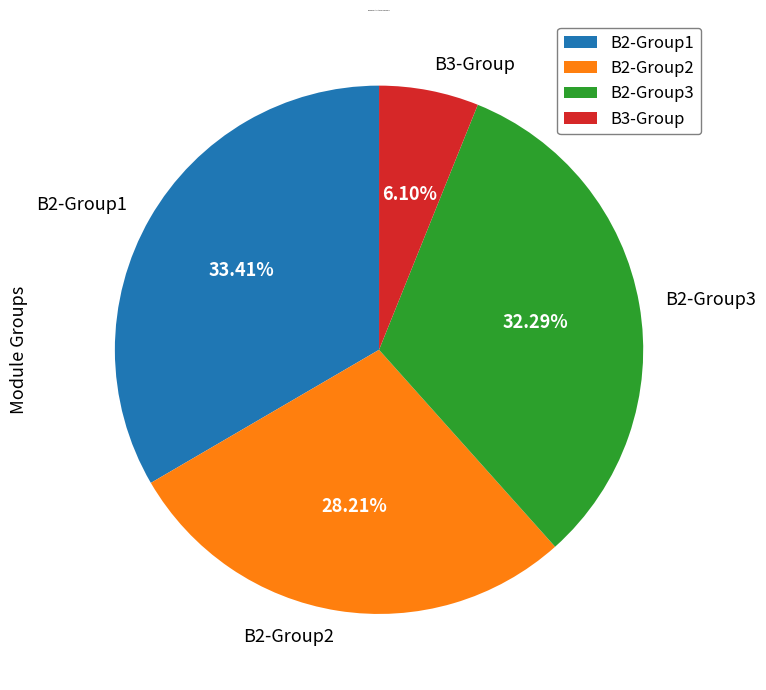

Do B2-Group1 and B3-Group together represent more than half of the pie?

No